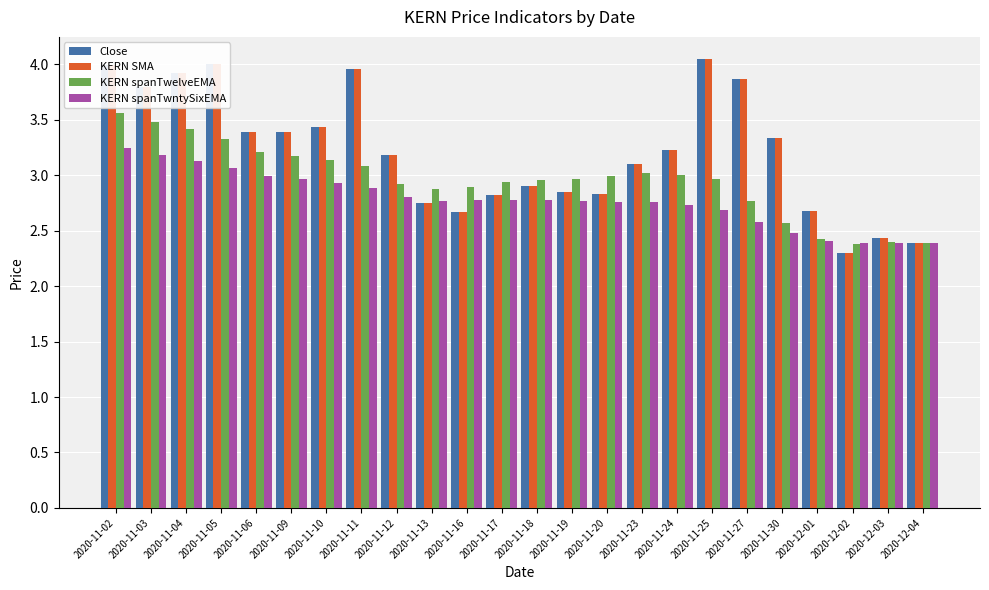

What position from the left is 2020-11-03?

2